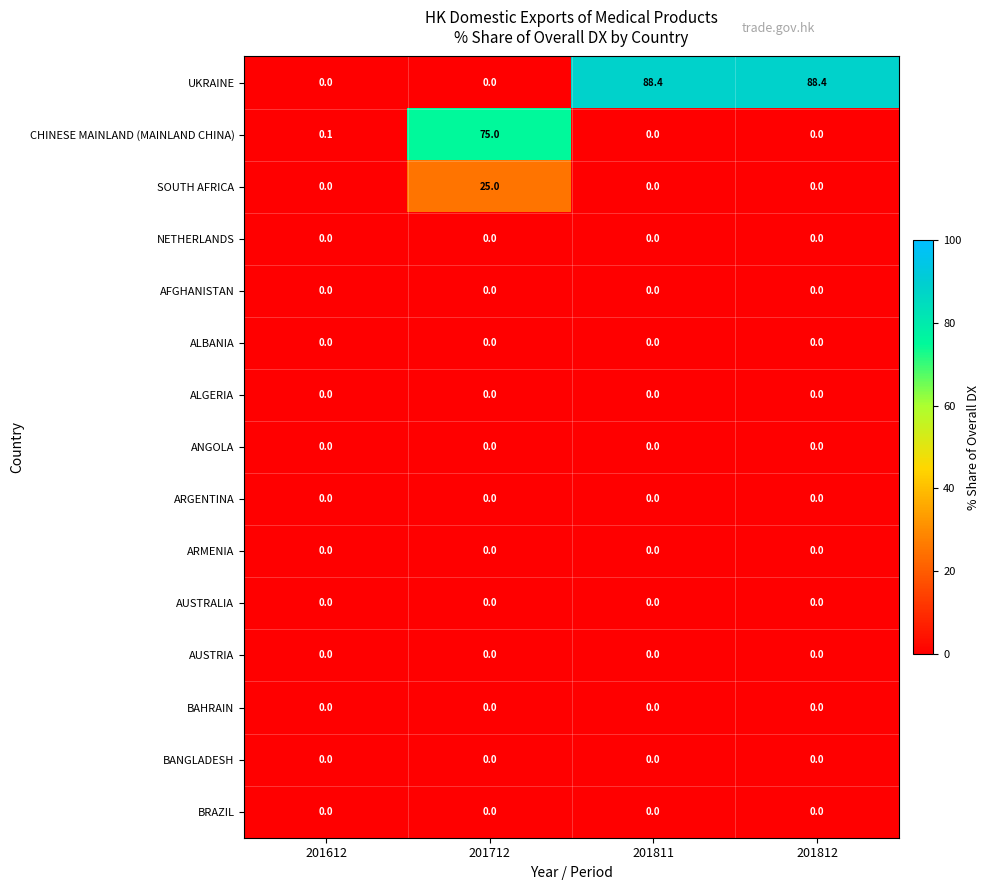

Which series has the largest total across all categories?

UKRAINE